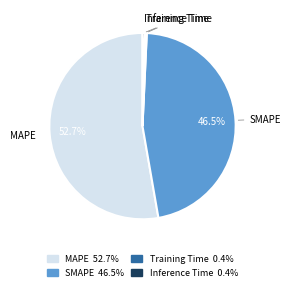

How many segments does this pie chart have?

4